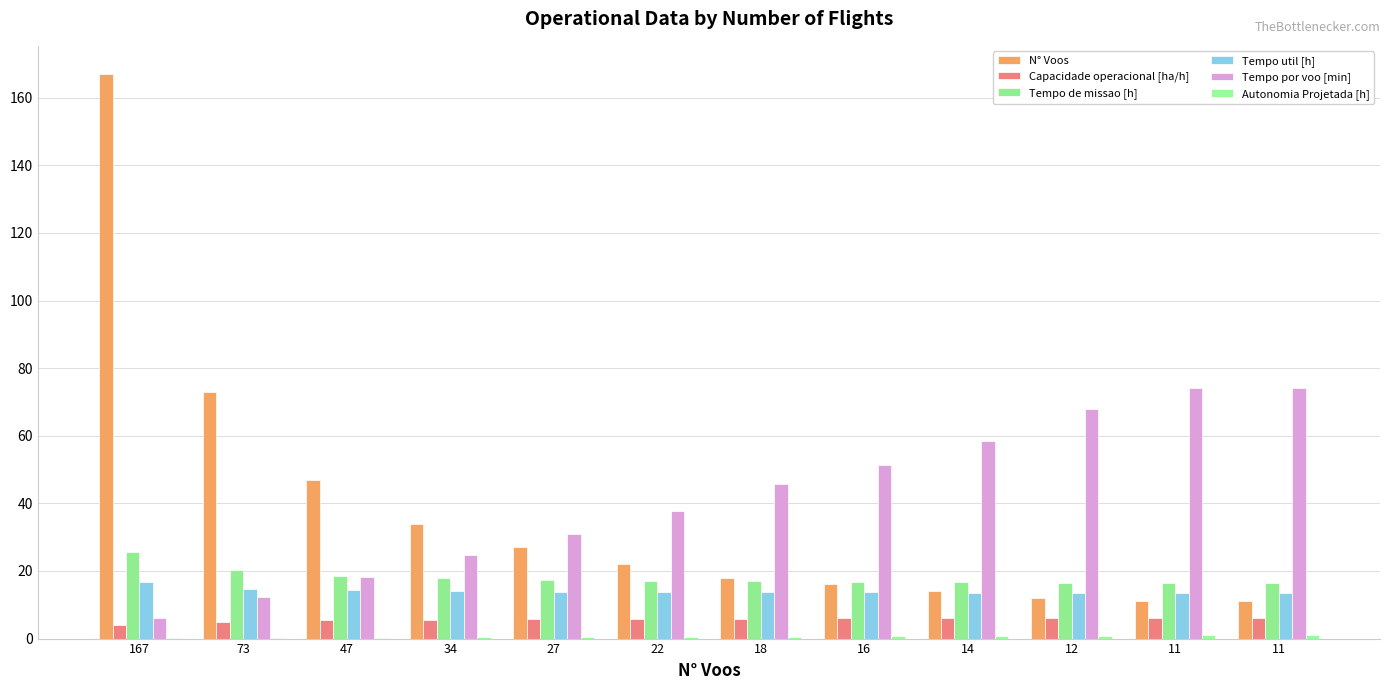

List the labels in order of Tempo de missao [h] value, smallest first.

11, 11, 12, 14, 16, 18, 22, 27, 34, 47, 73, 167